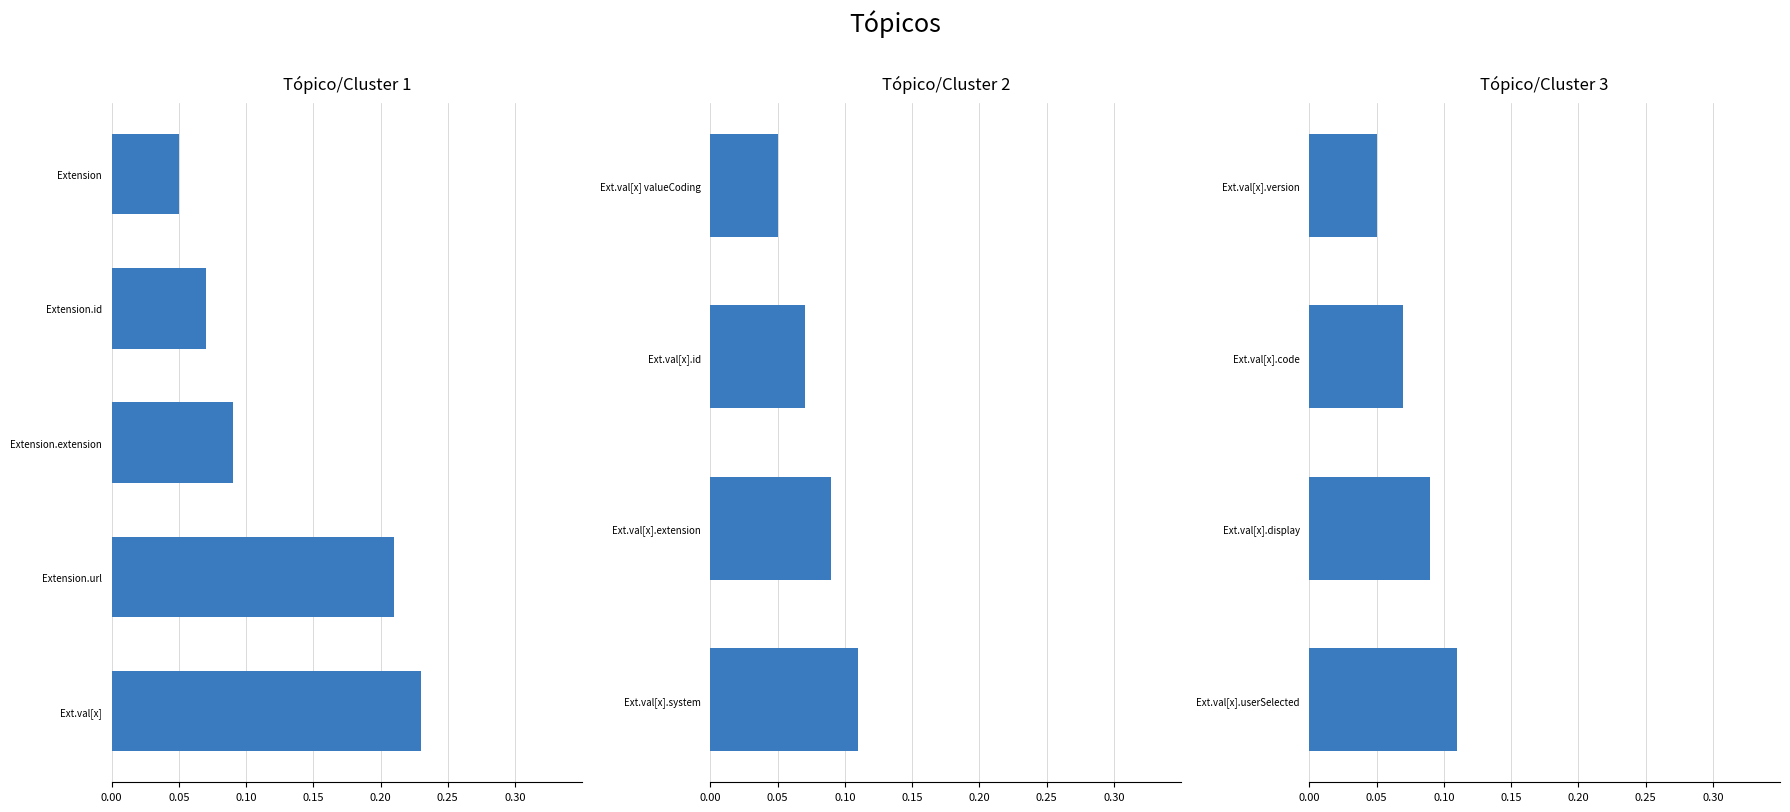

How many categories are shown in the chart?

4